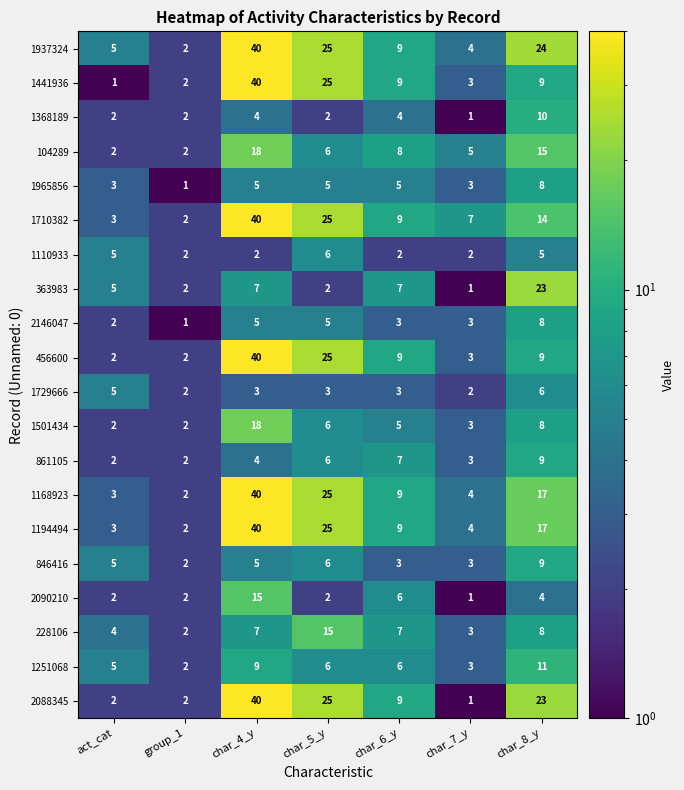

The 2088345 series shows 5 at char_6_y. True or false?

False